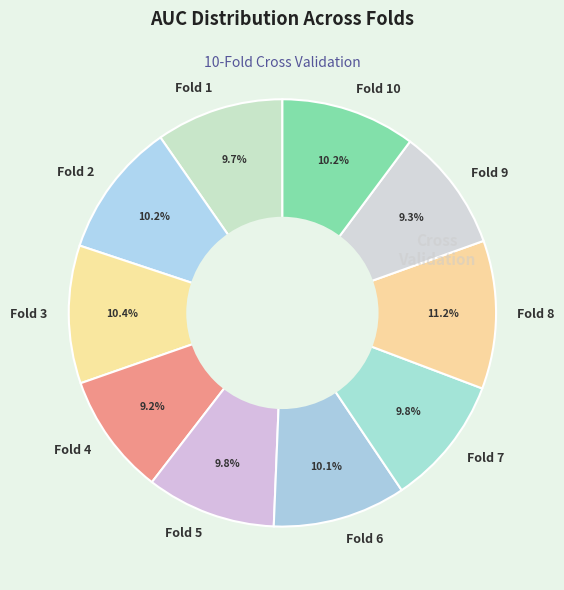

Combined, what portion of the pie is Fold 8 and Fold 10?

21.4%